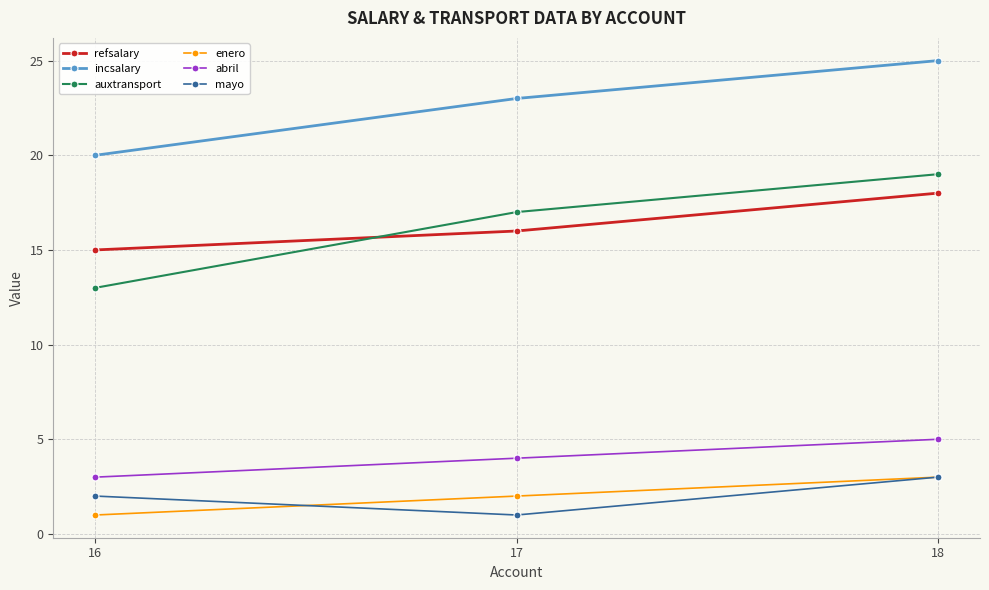

Reading left to right, list all the values displayed in this chart.

refsalary: 16=15	17=16	18=18
incsalary: 16=20	17=23	18=25
auxtransport: 16=13	17=17	18=19
enero: 16=1	17=2	18=3
abril: 16=3	17=4	18=5
mayo: 16=2	17=1	18=3